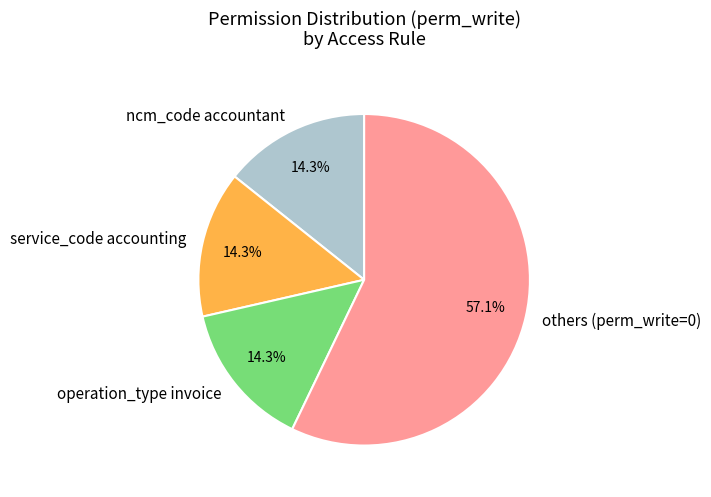

What percentage do operation_type invoice and others (perm_write=0) together represent?

71.4%